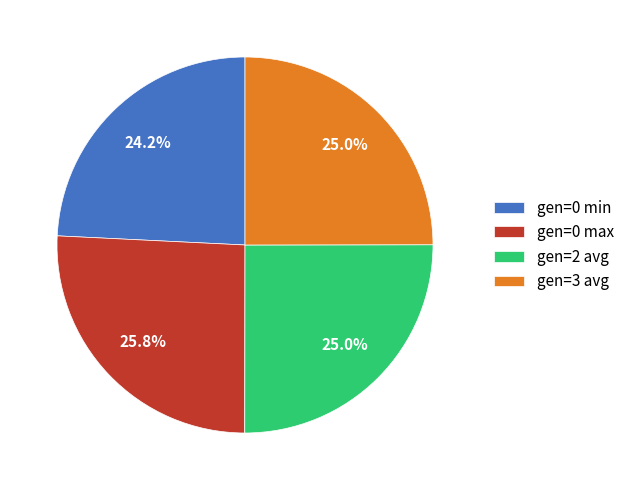

Is it true that gen=2 avg is 25% of the pie?

True